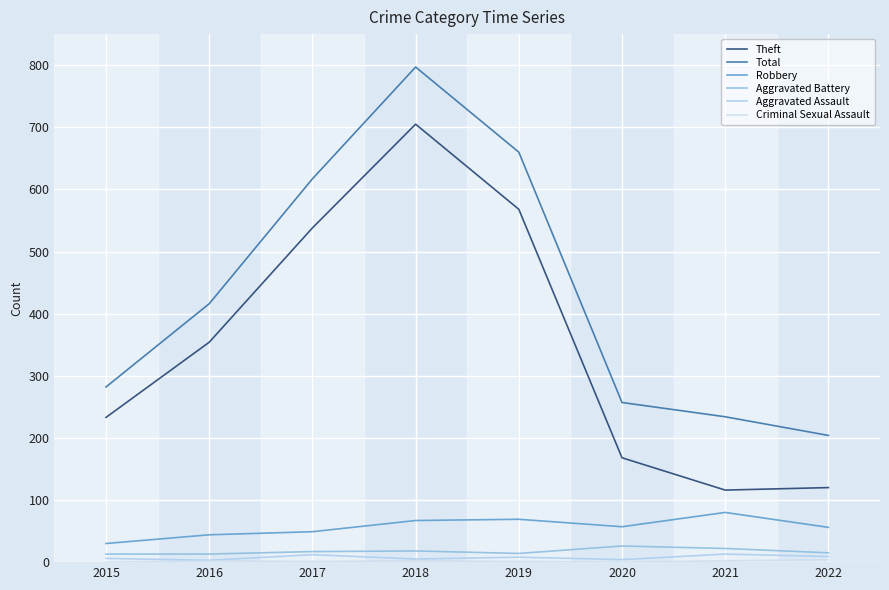

Where does the Aggravated Assault series first go above 8?

2017